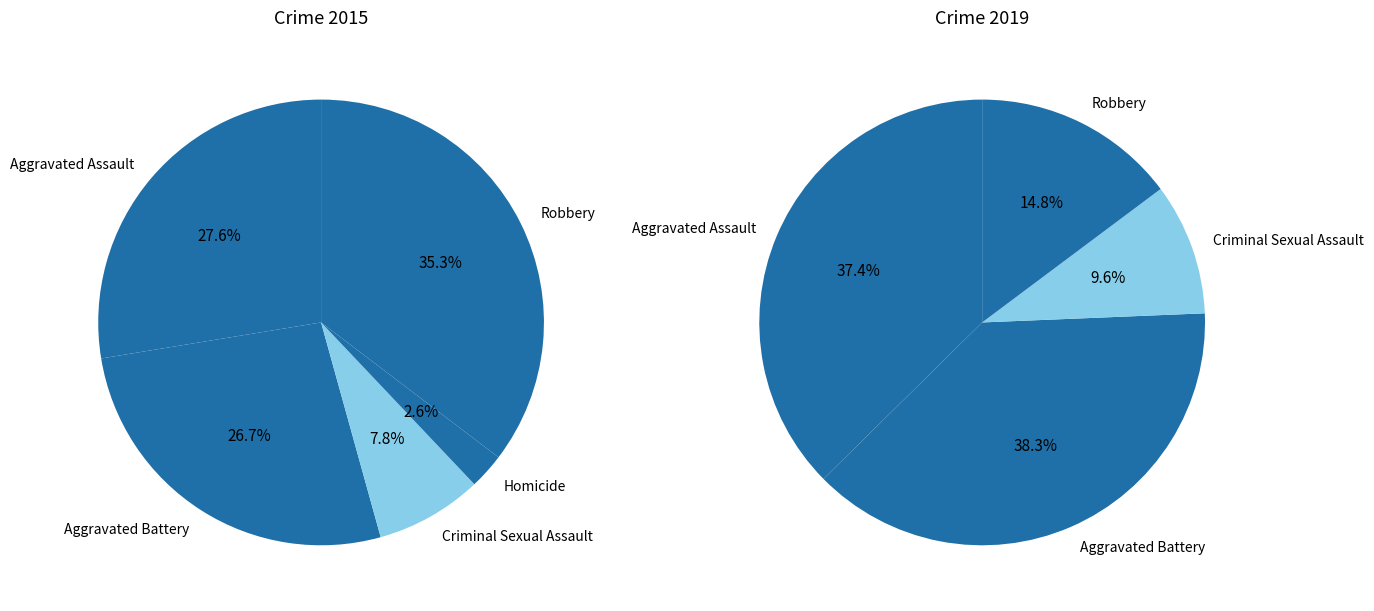

Rank the series at Aggravated Assault from lowest to highest value.

values_2015, values_2019